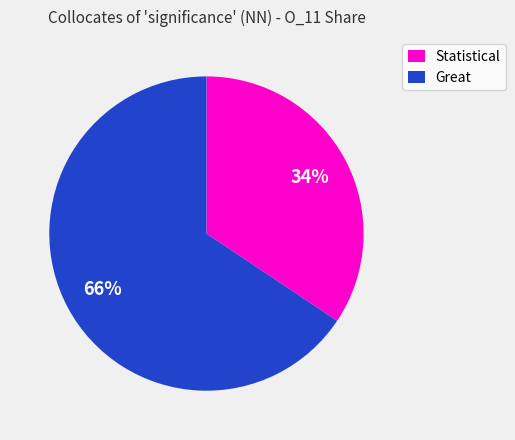

Between Statistical and Great, which is larger?

Great